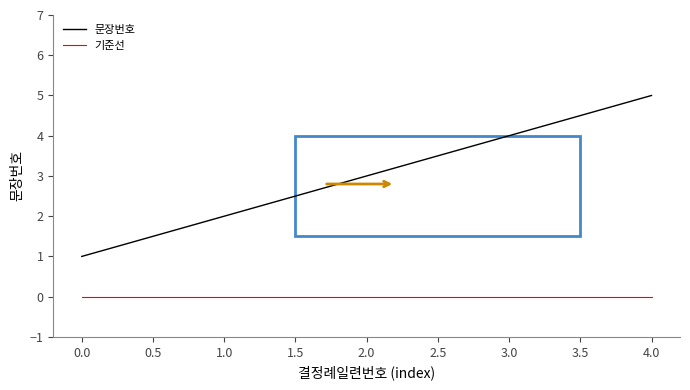

At which label is 문장번호 closest to 3?

2.0